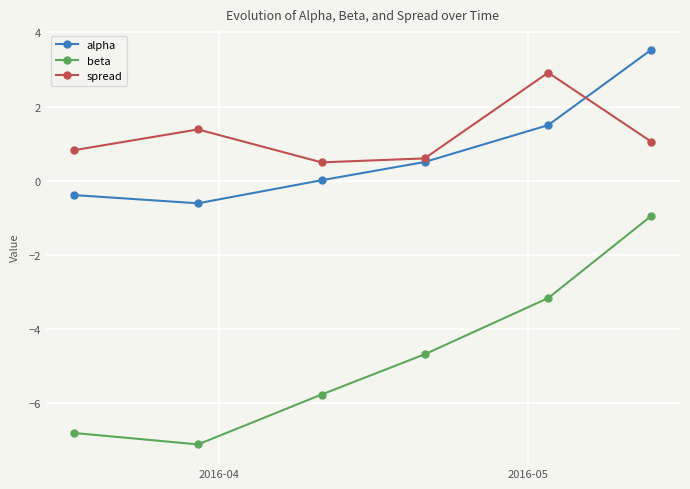

True or false: alpha and beta intersect in this chart.

False